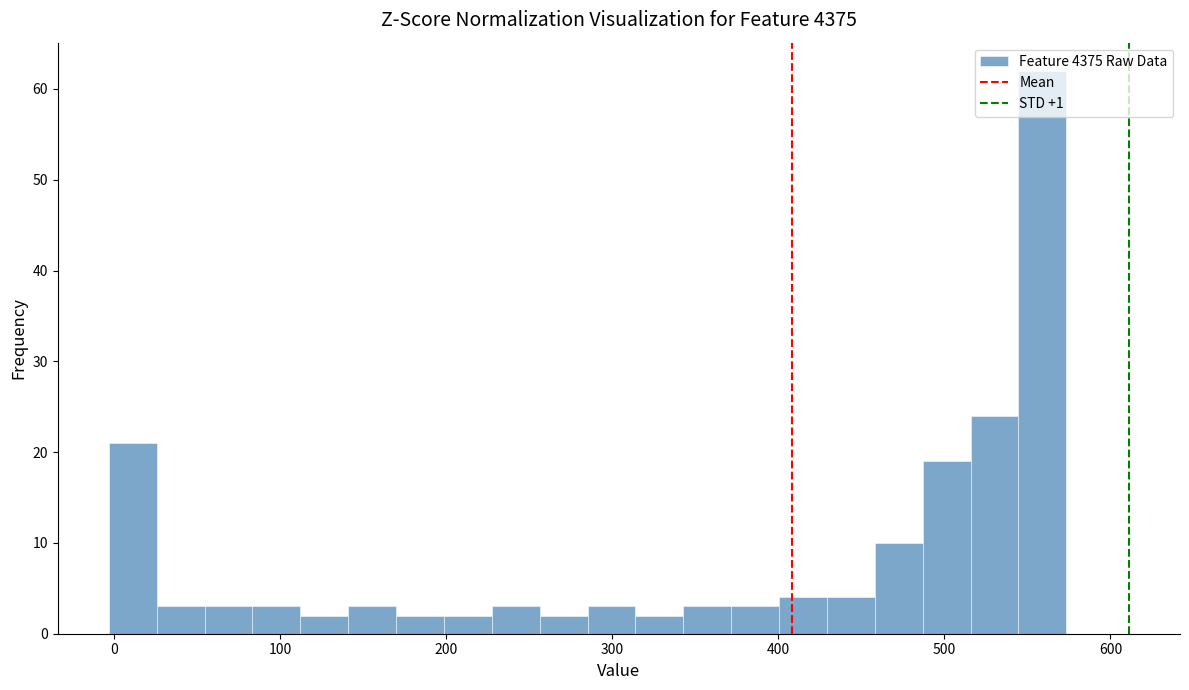

Read against the x-axis, roughly where is the centre of the tallest bar?

560